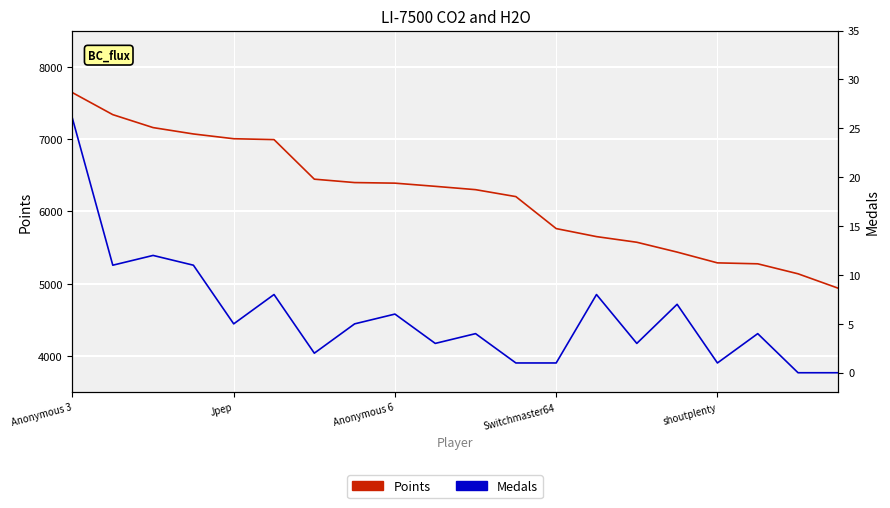

Read the Points value at 18, to the nearest 50.

5150